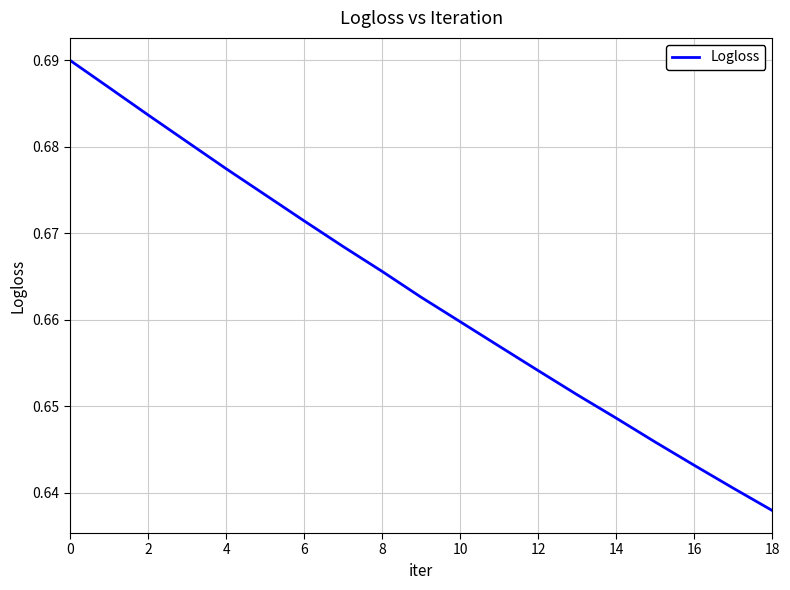

Where is the data nearest to the value 0?

18